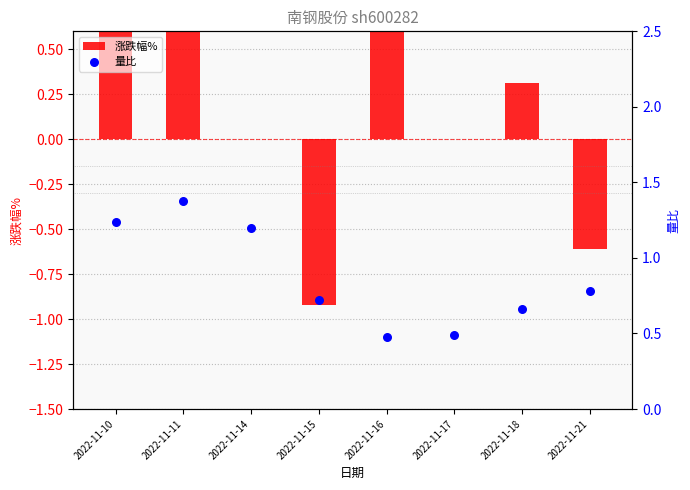

Is the value of 量比 at 2022-11-18 greater than the value of 涨跌幅% at 2022-11-21?

Yes